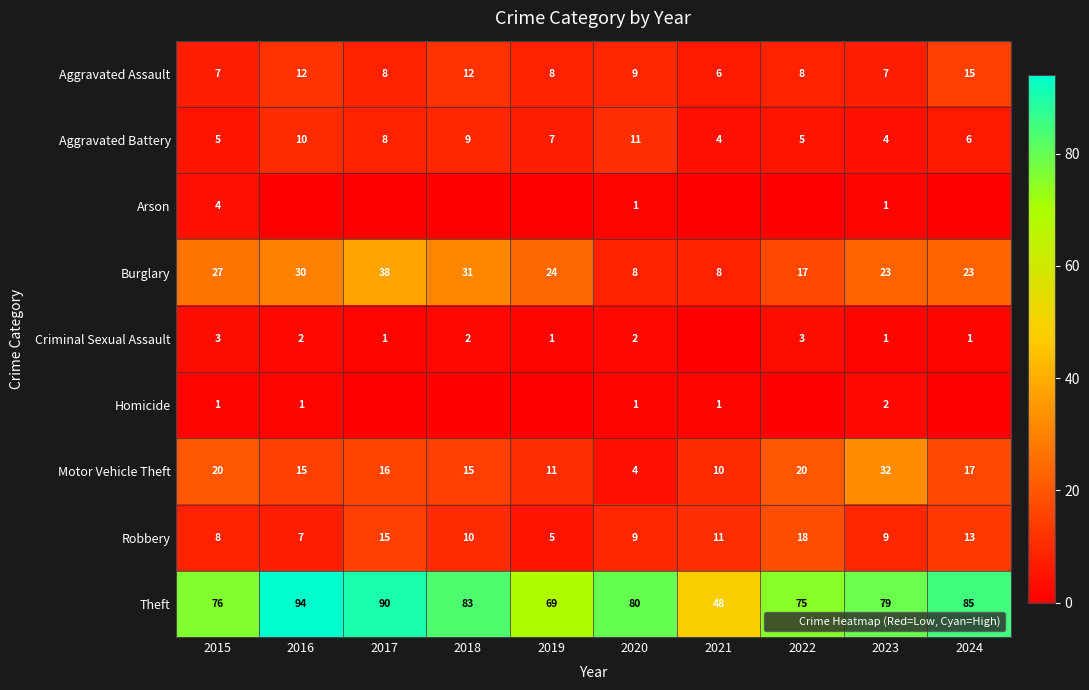

At which category is the sum across all series the highest?

2017